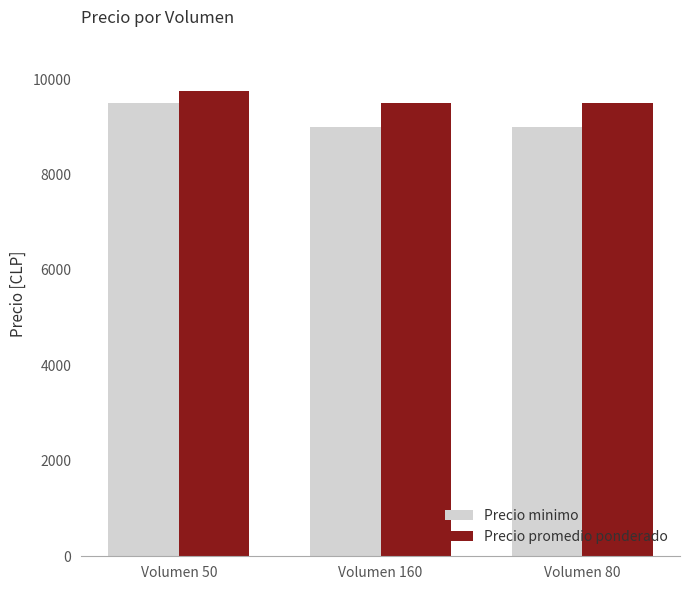

Reading left to right, extract all data points from this chart.

Precio minimo: Volumen 50=9500	Volumen 160=9000	Volumen 80=9000
Precio promedio ponderado: Volumen 50=9750	Volumen 160=9500	Volumen 80=9500